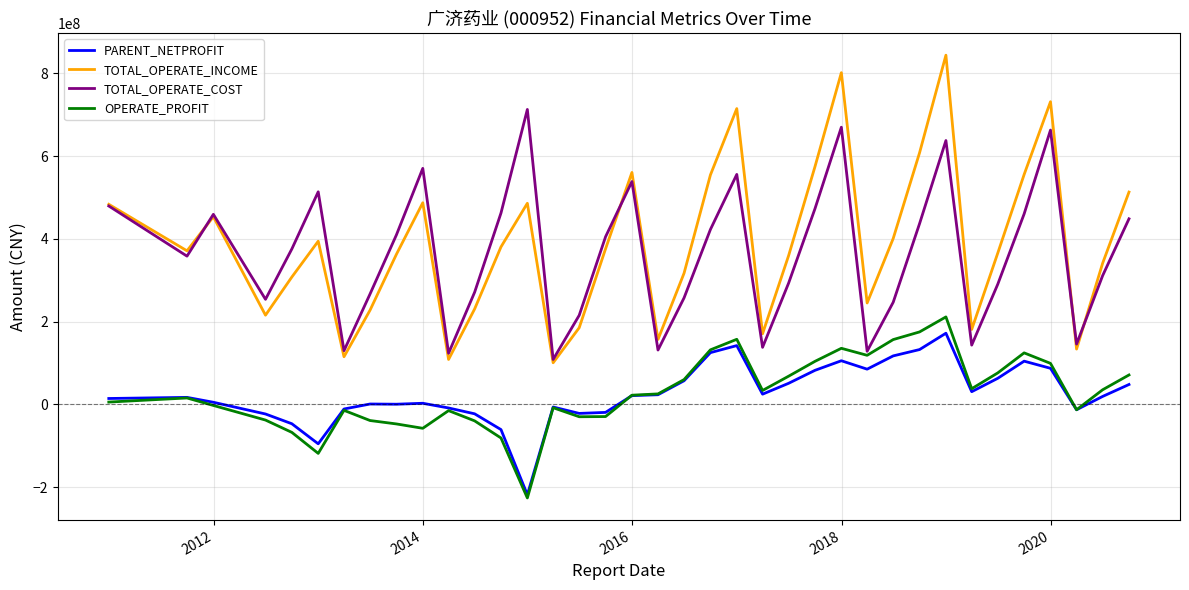

What is the lowest value of the OPERATE_PROFIT series?

-226453721.3